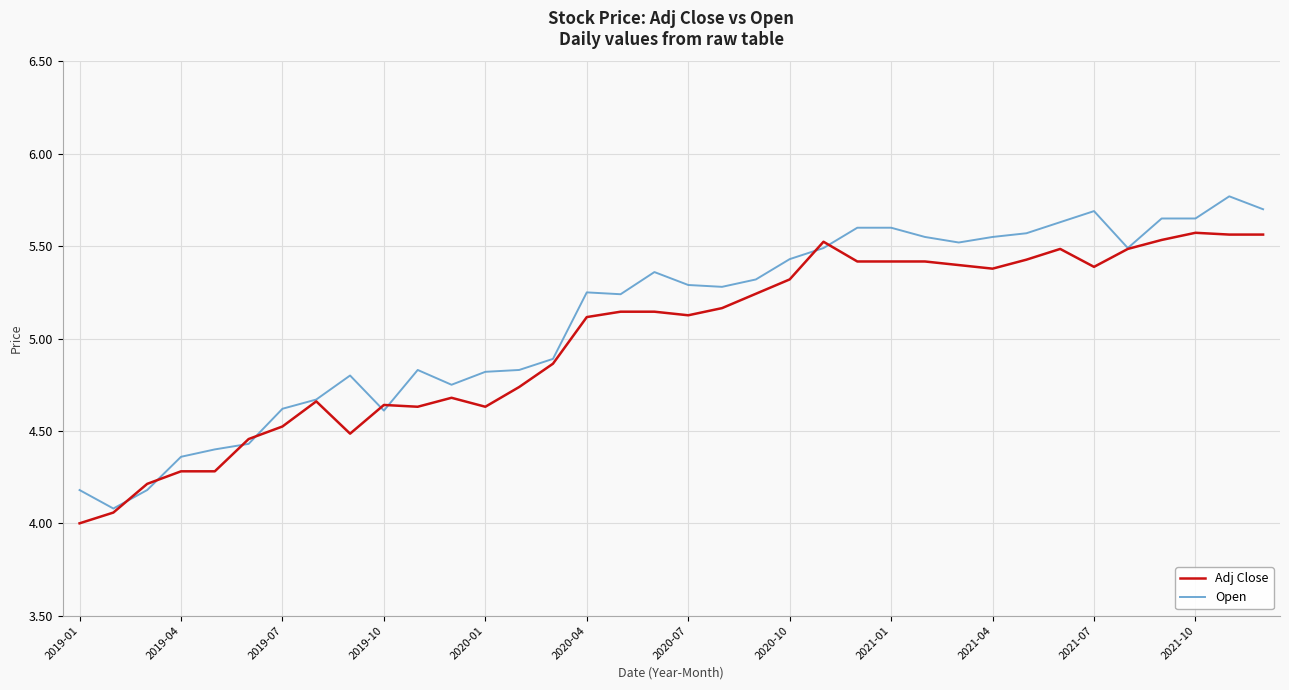

Rank the series by their maximum value, from lowest to highest.

Adj Close, Open